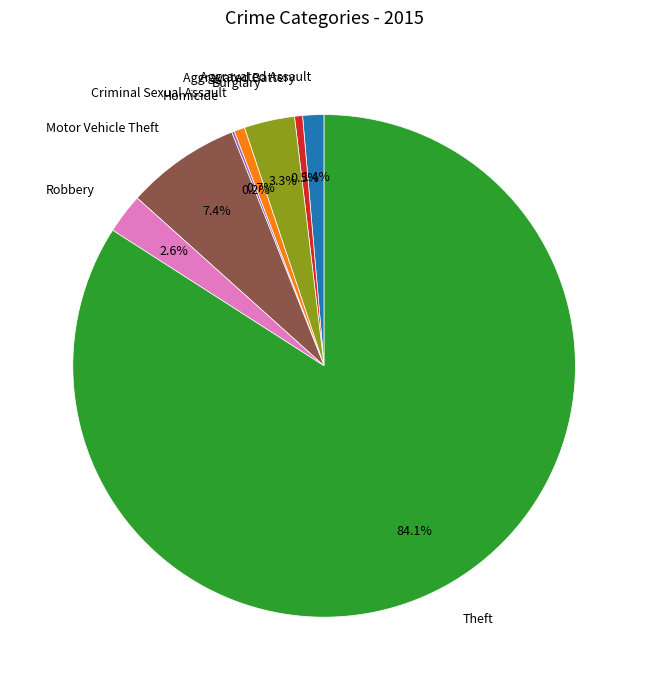

Which has a higher value, Criminal Sexual Assault or Burglary?

Burglary